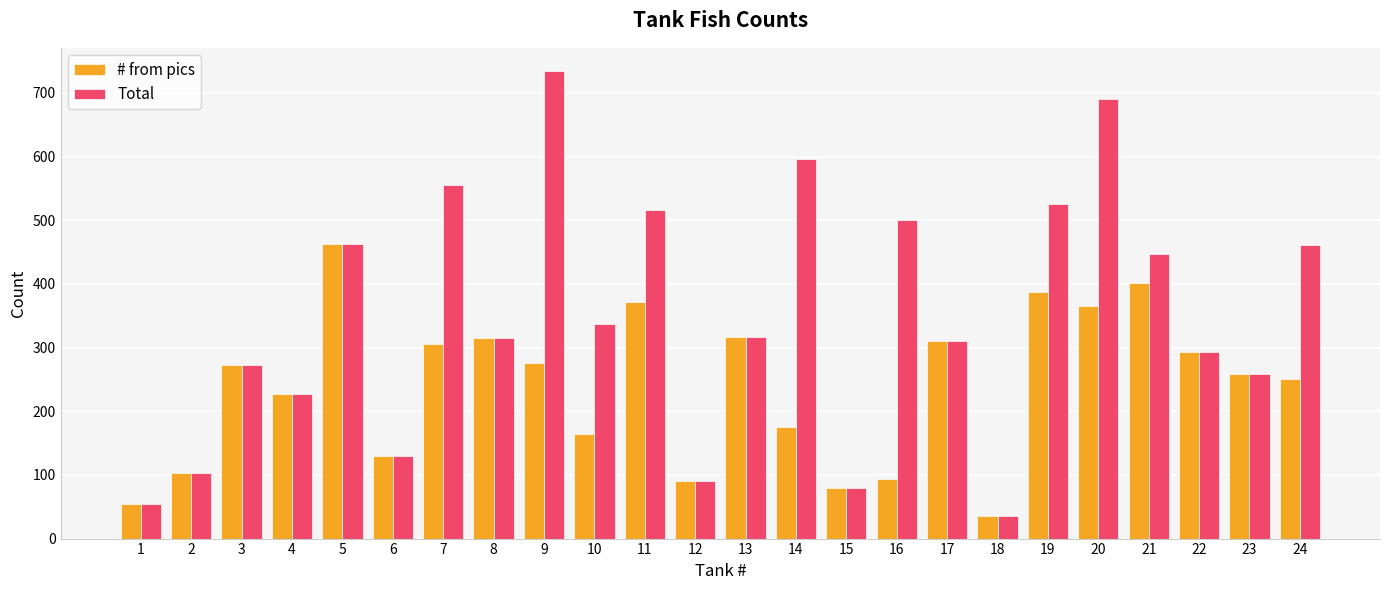

How many categories are shown in the chart?

24